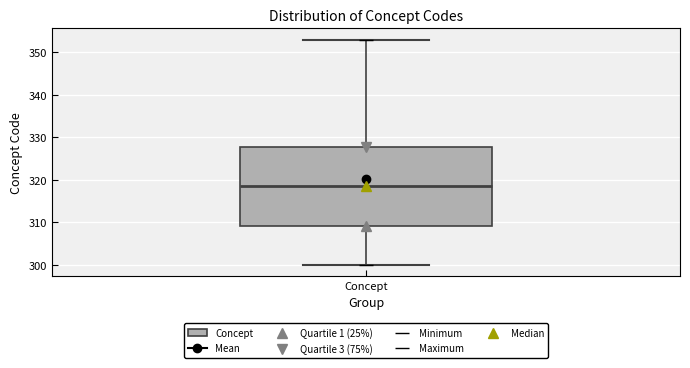

Where does the median line of the box for Concept sit on the y-axis? The values are not printed on the chart, so give them approximately, as read against the axis.

319